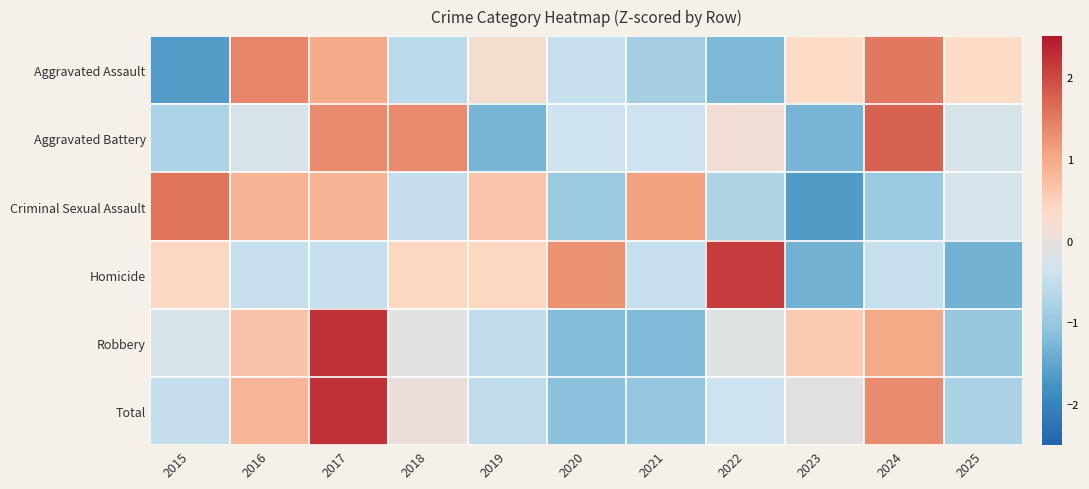

At how many categories does at least one series exceed 1?

8